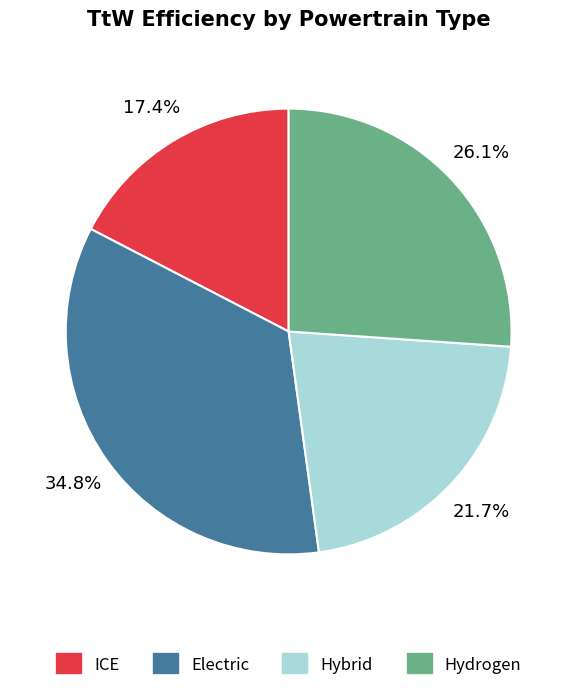

Which has a higher value, Hydrogen or ICE?

Hydrogen